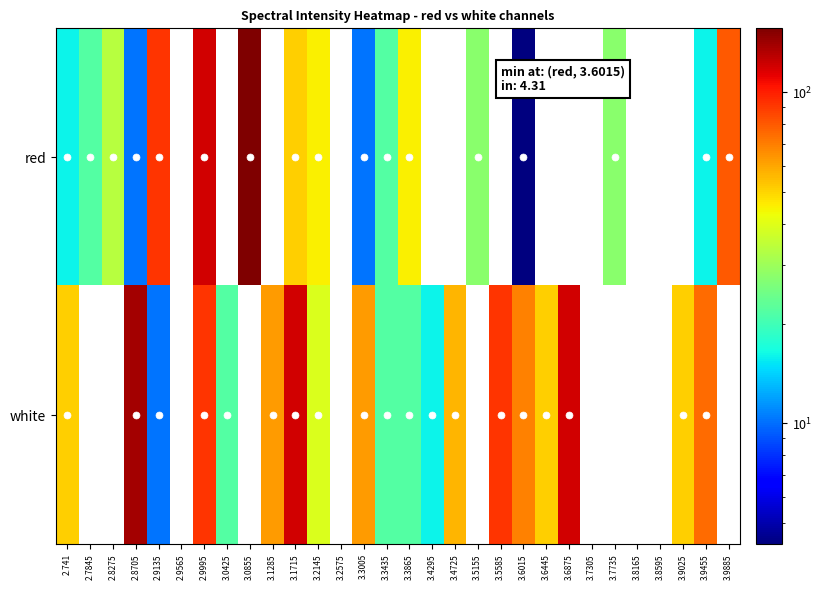

What is the difference between the maximum and minimum values in the white series?

128.4